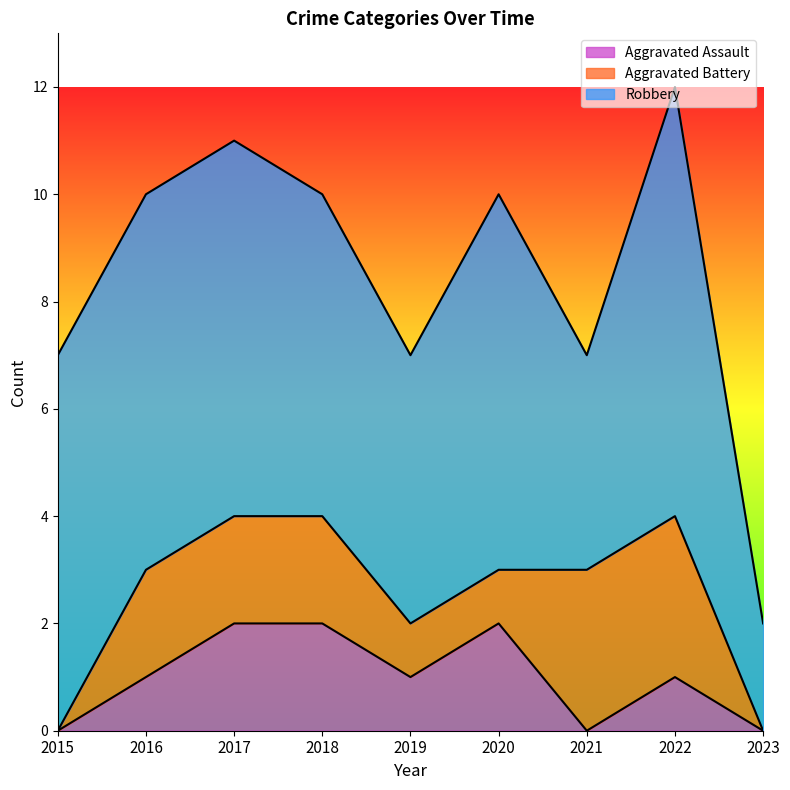

At how many categories does at least one series exceed 7?

1